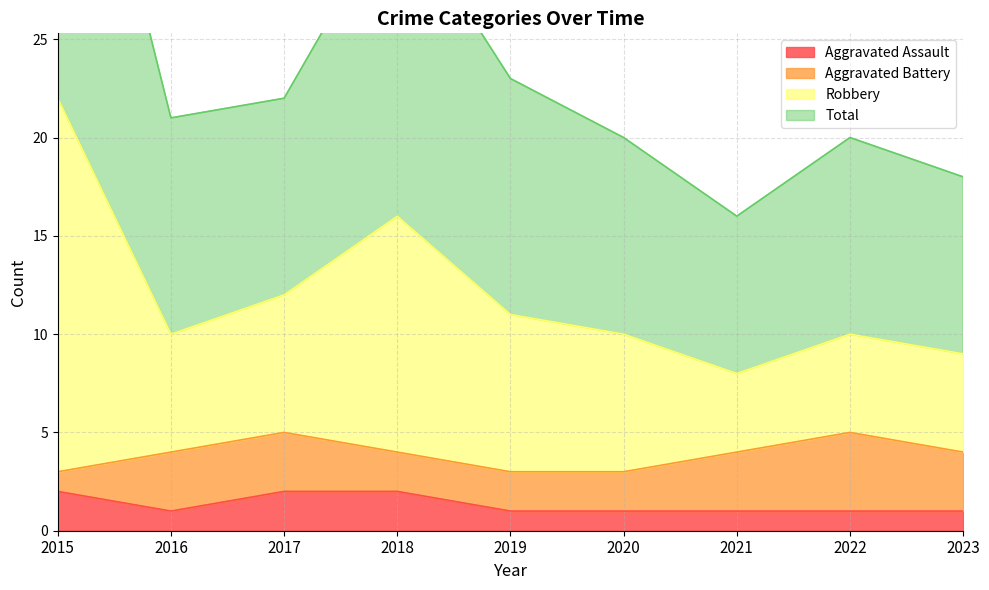

The value of Aggravated Assault at 2017 is 2. True or false?

True